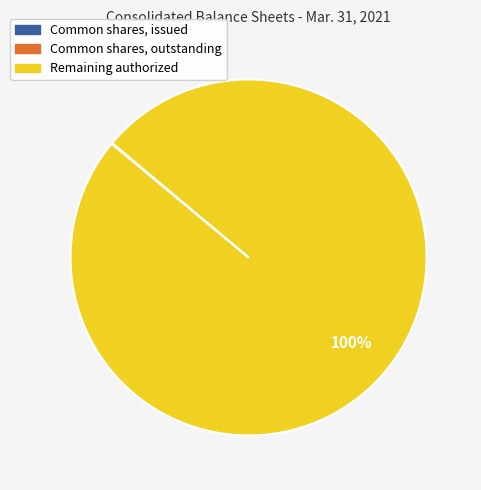

True or false: Remaining authorized accounts for 89% of the total.

False